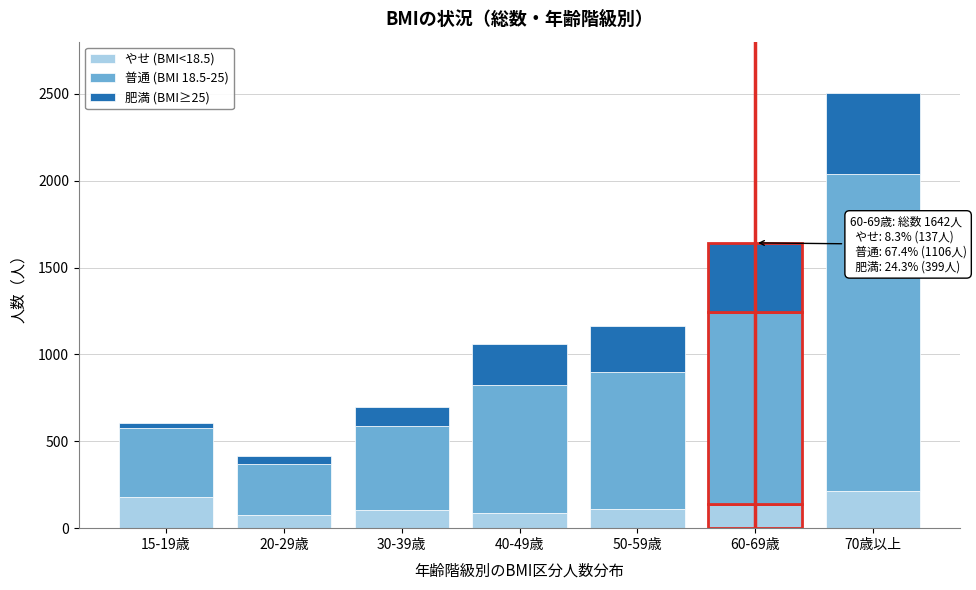

The value of やせ (BMI<18.5) at 40-49歳 is 89. True or false?

True